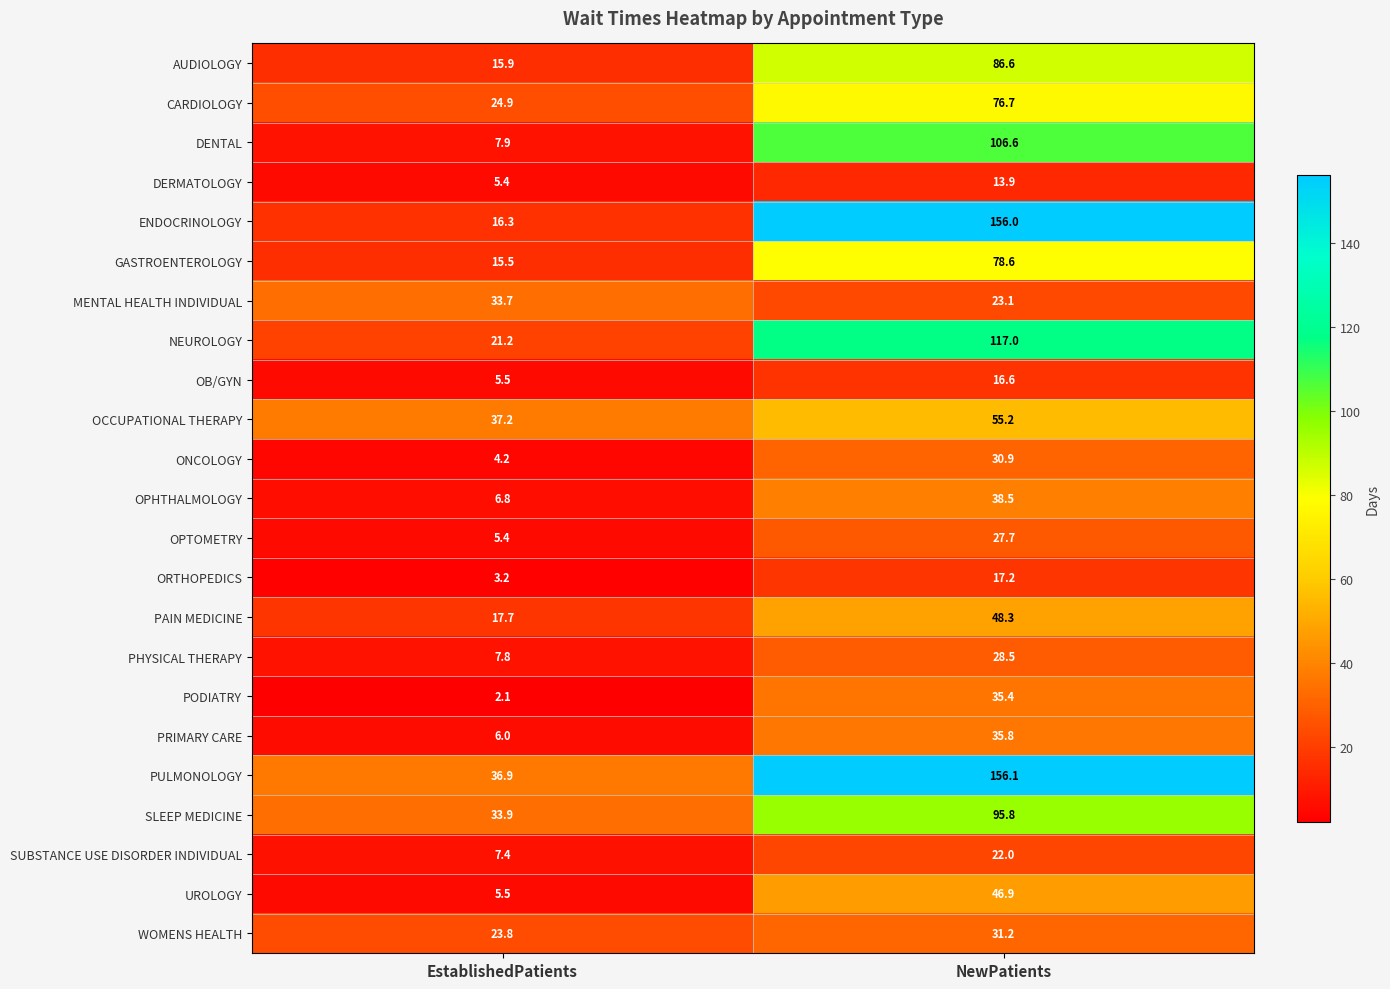

What is the difference between the ENDOCRINOLOGY values at NewPatients and EstablishedPatients?

139.7